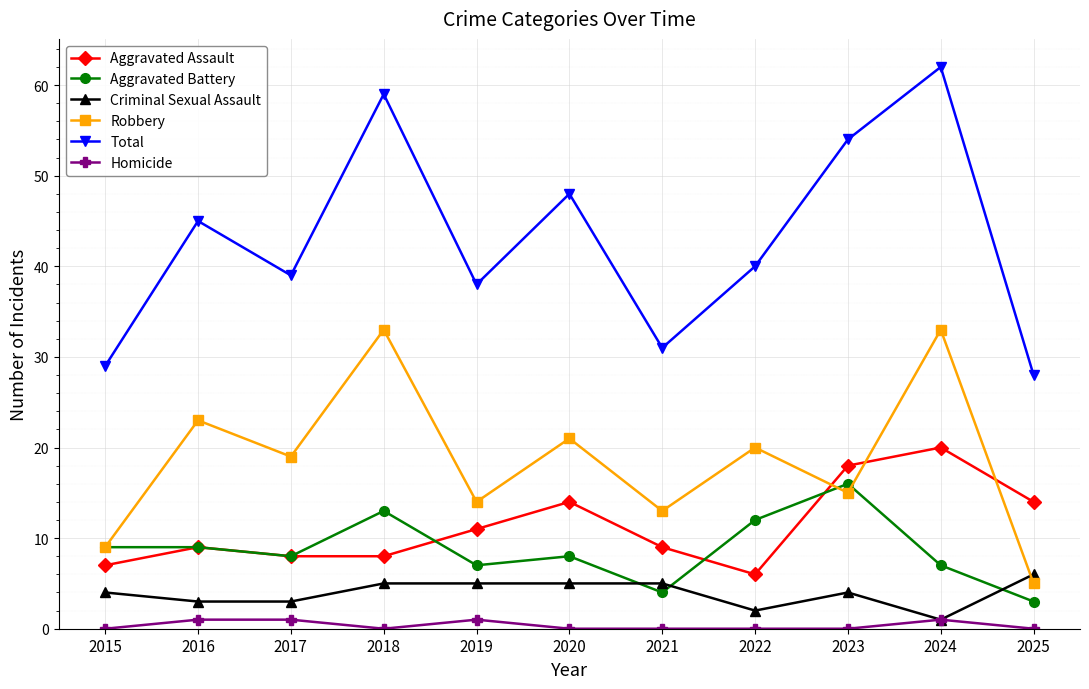

Reading right to left, extract all data points from this chart.

Aggravated Assault: 14	20	18	6	9	14	11	8	8	9	7
Aggravated Battery: 3	7	16	12	4	8	7	13	8	9	9
Criminal Sexual Assault: 6	1	4	2	5	5	5	5	3	3	4
Robbery: 5	33	15	20	13	21	14	33	19	23	9
Total: 28	62	54	40	31	48	38	59	39	45	29
Homicide: 0	1	0	0	0	0	1	0	1	1	0